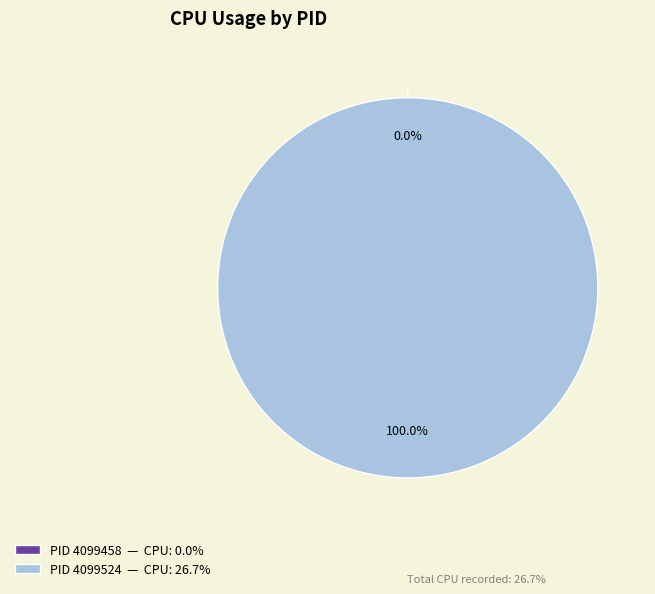

To the nearest percent, what percentage of the pie is 4099524?

100%